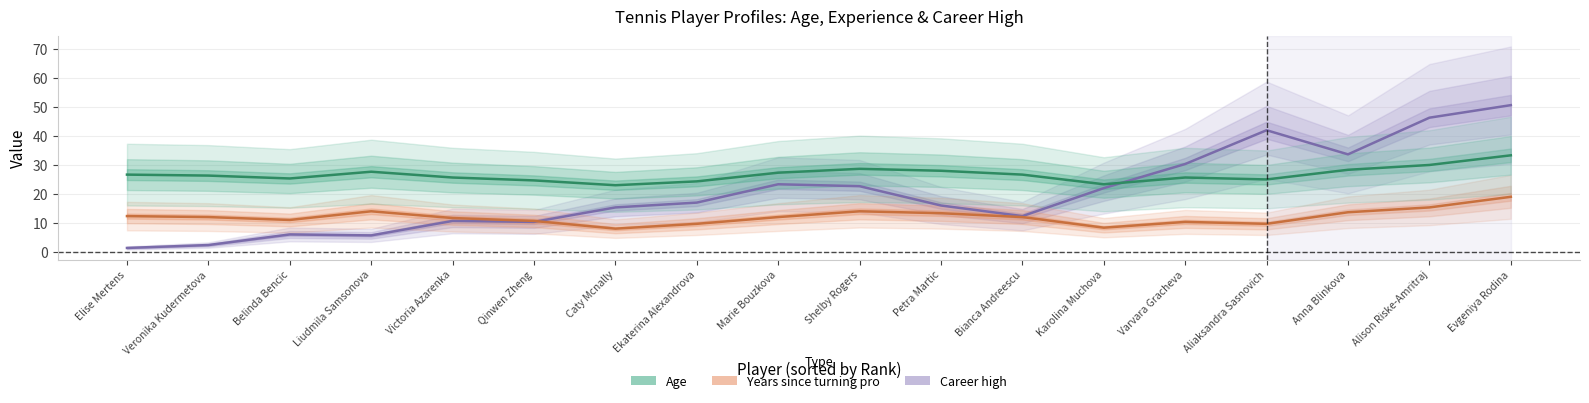

In Age, how many points are higher than both neighbors (excluding endpoints)?

3